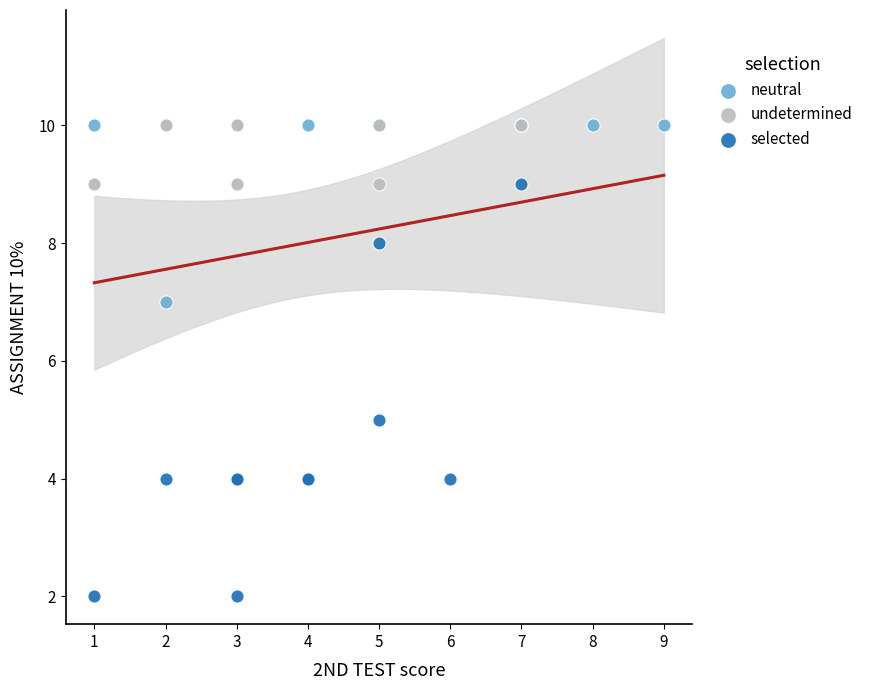

Which series has the widest spread of Y values?

selected